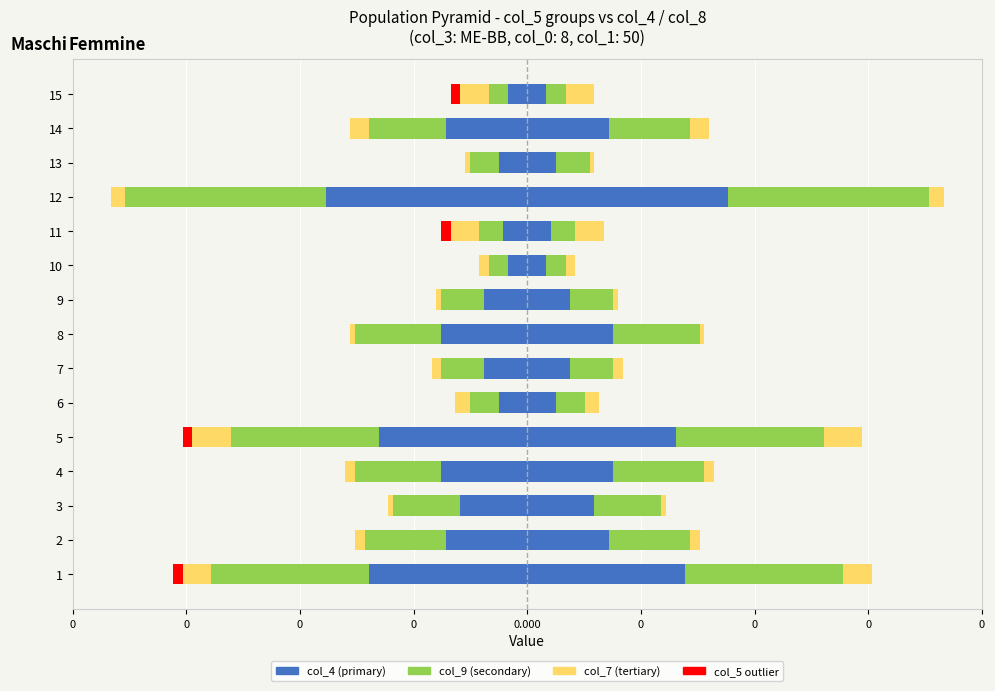

True or false: col_8 (Femmine) has a value of 0.0 at 15.

False